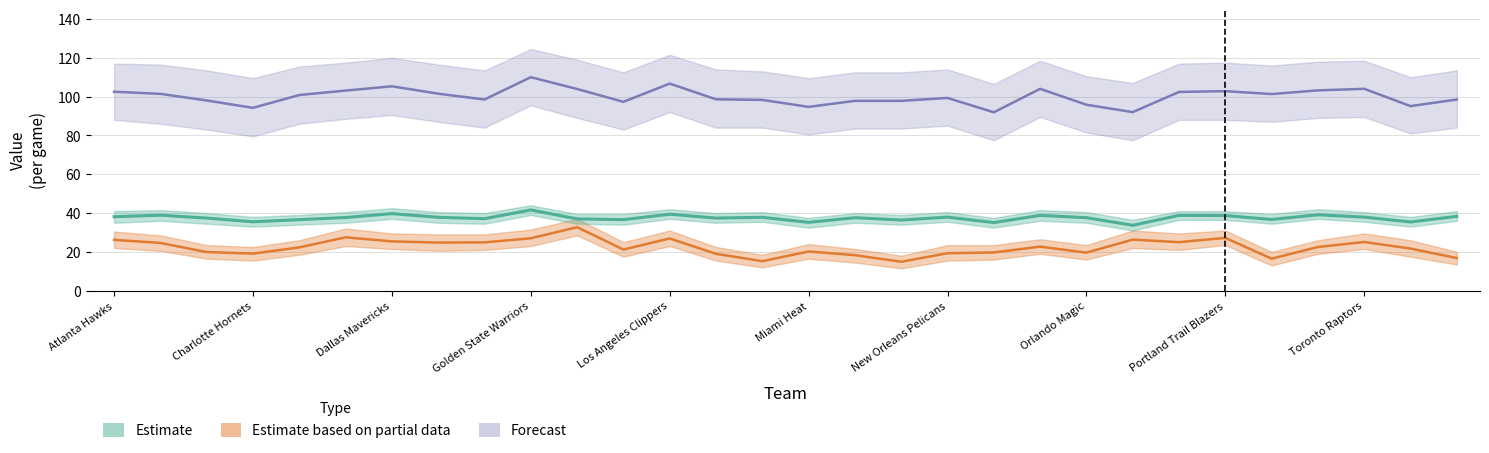

How many values in the PTS series are below 100?

15